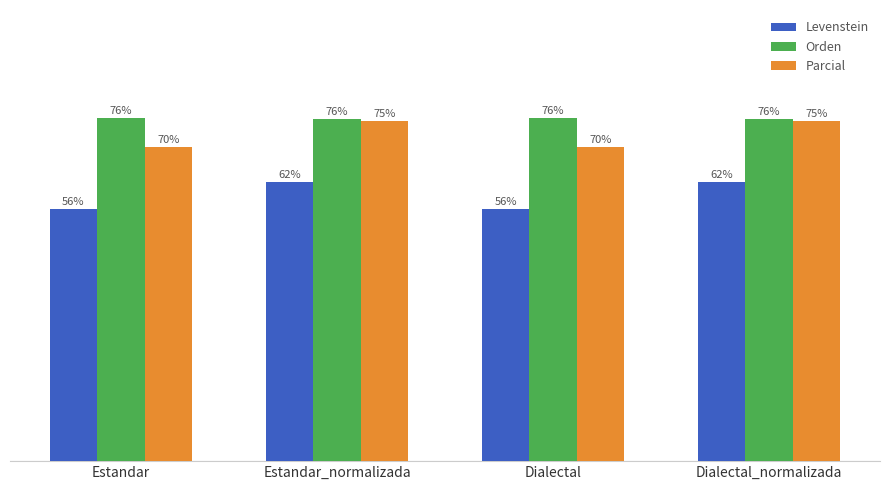

Which series has the widest spread of values?

Levenstein